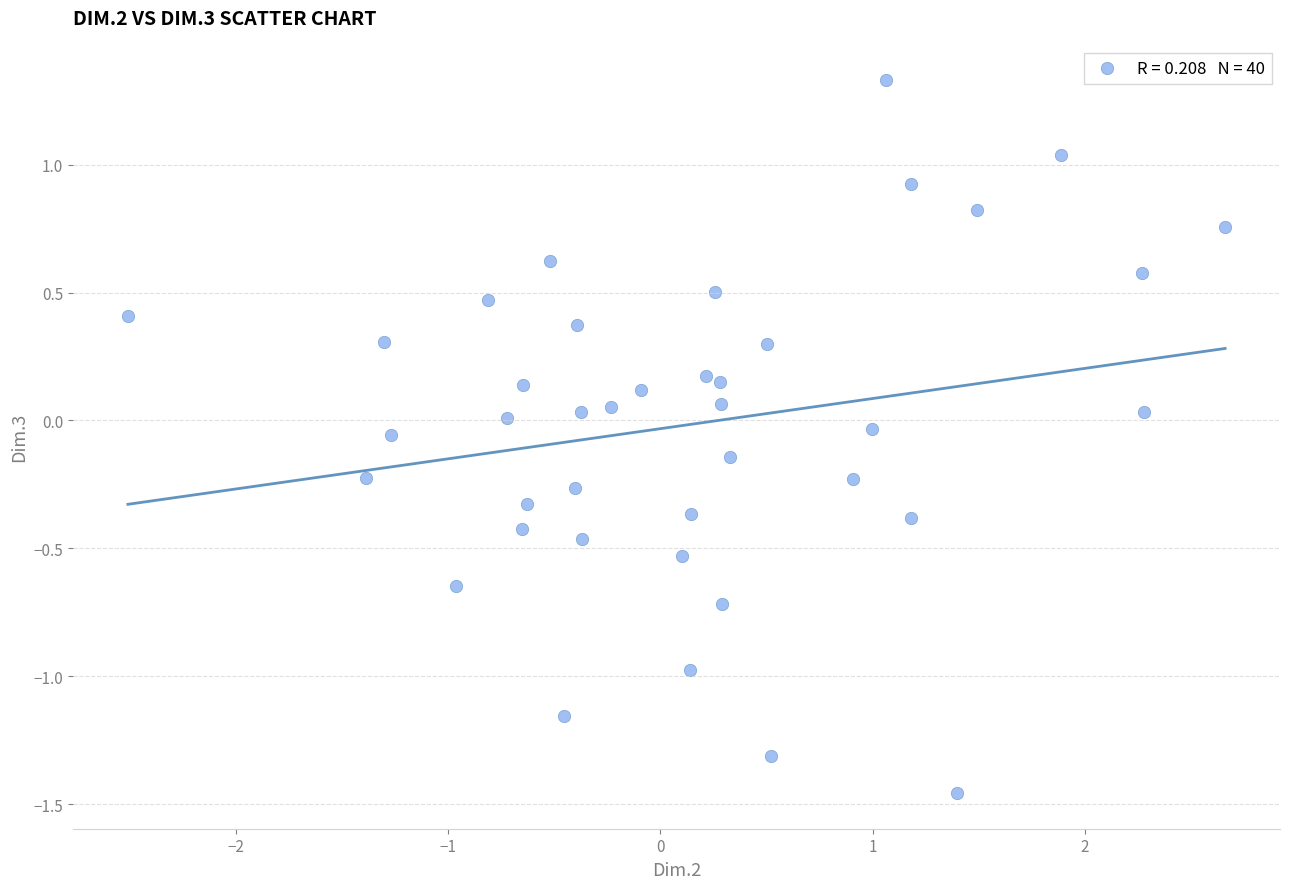

What is the range of Y values (max minus min)?

2.8